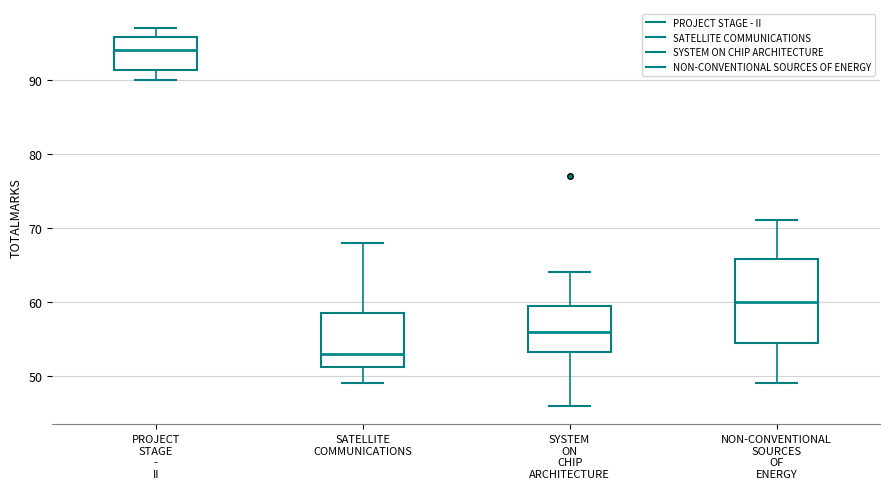

Which box is the tallest, from its lower edge to its upper edge?

NON-CONVENTIONAL SOURCES OF ENERGY